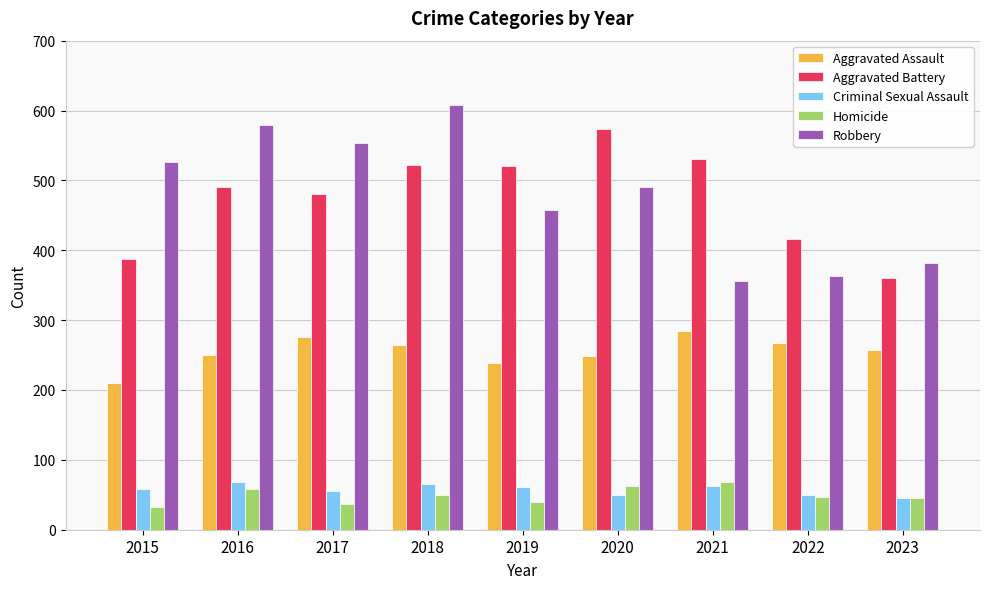

What is the sum of all Aggravated Battery values?

4281